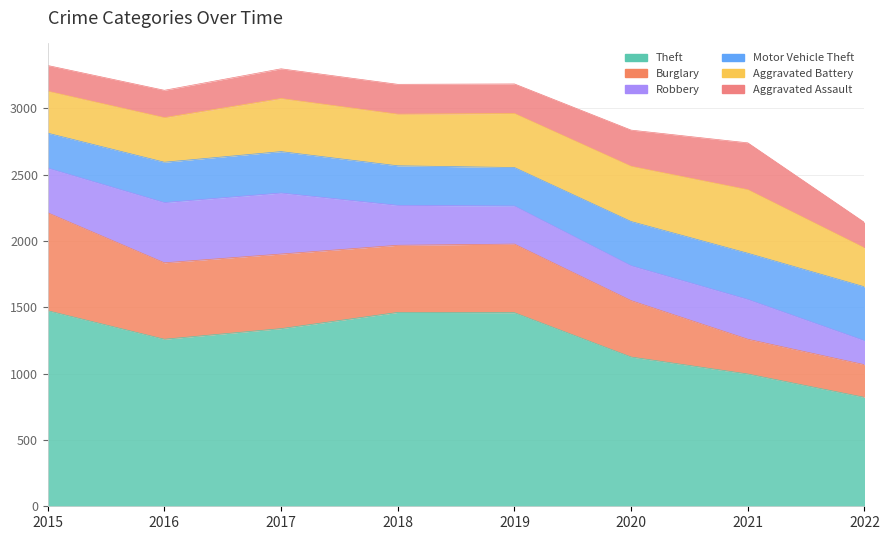

What is the value of the Robbery point at the 7th from the left?

300